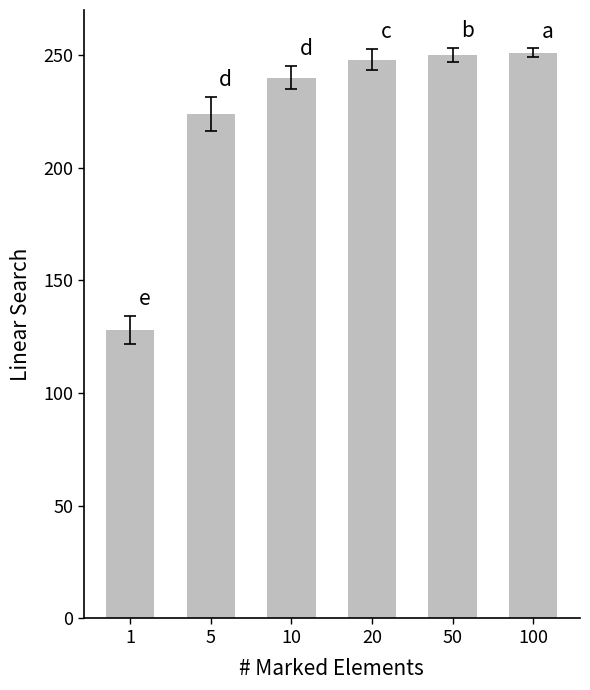

What is the average value?

224